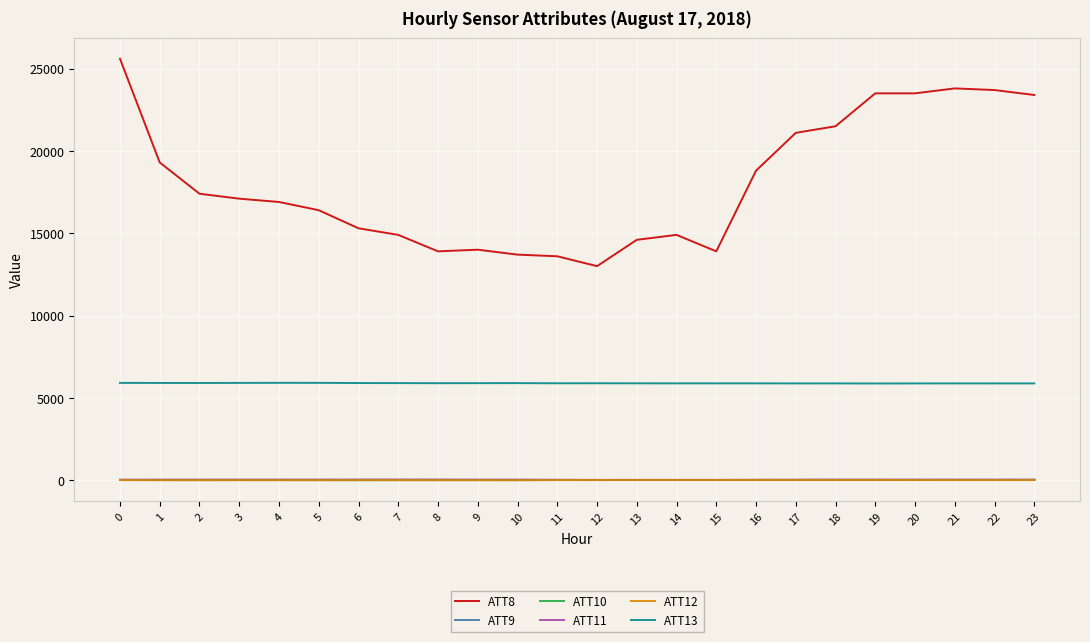

How many lines are shown in the chart?

6